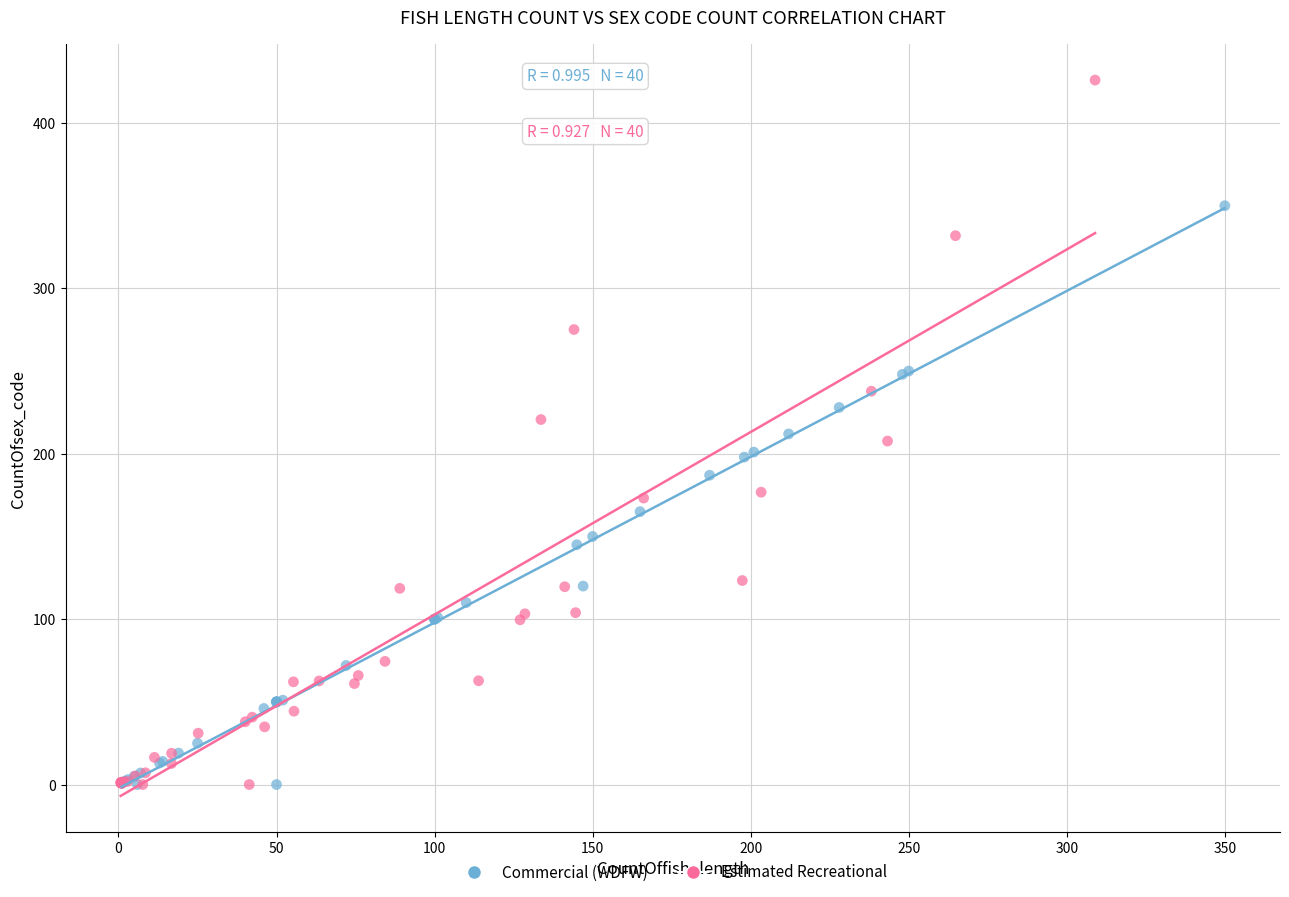

Which series contains the highest Y value?

Estimated Recreational